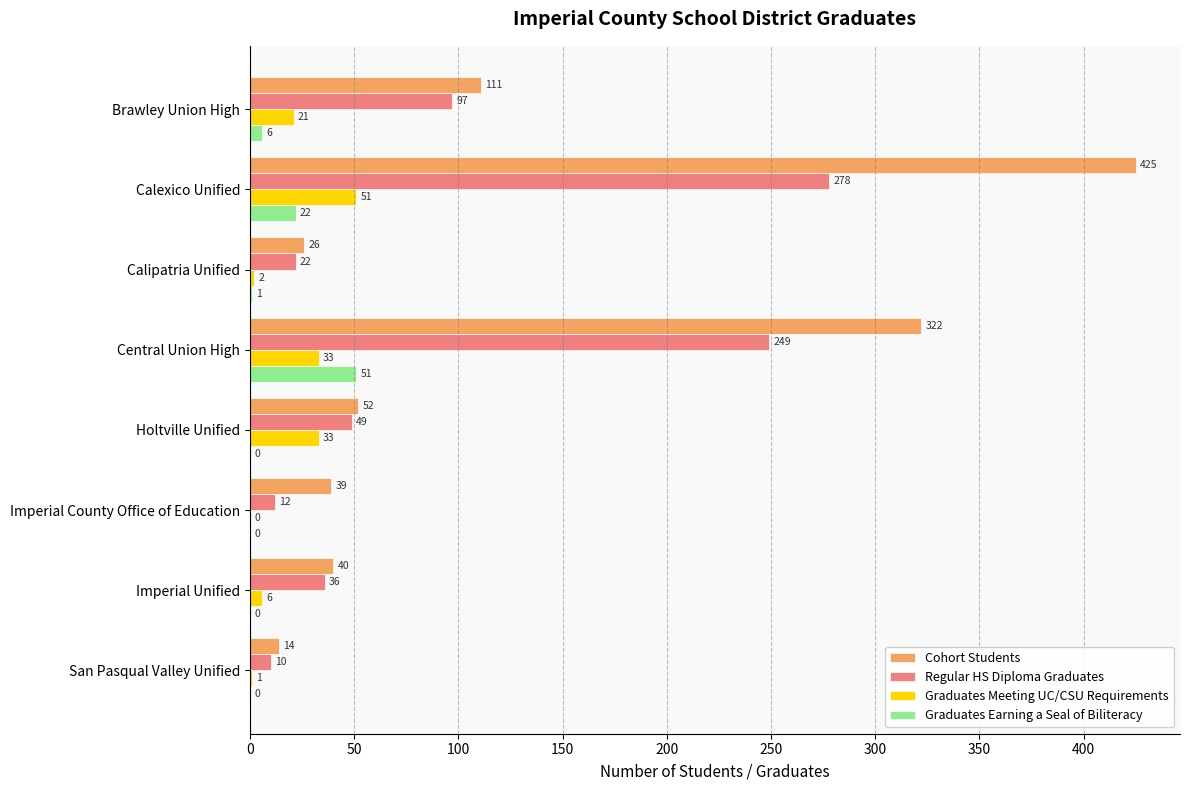

At which category is the sum across all series the highest?

Calexico Unified